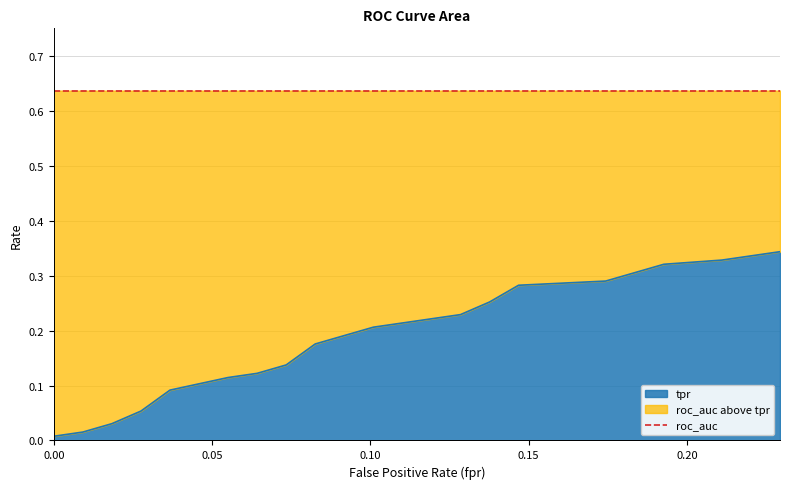

True or false: fpr and roc_auc cross at least once.

False